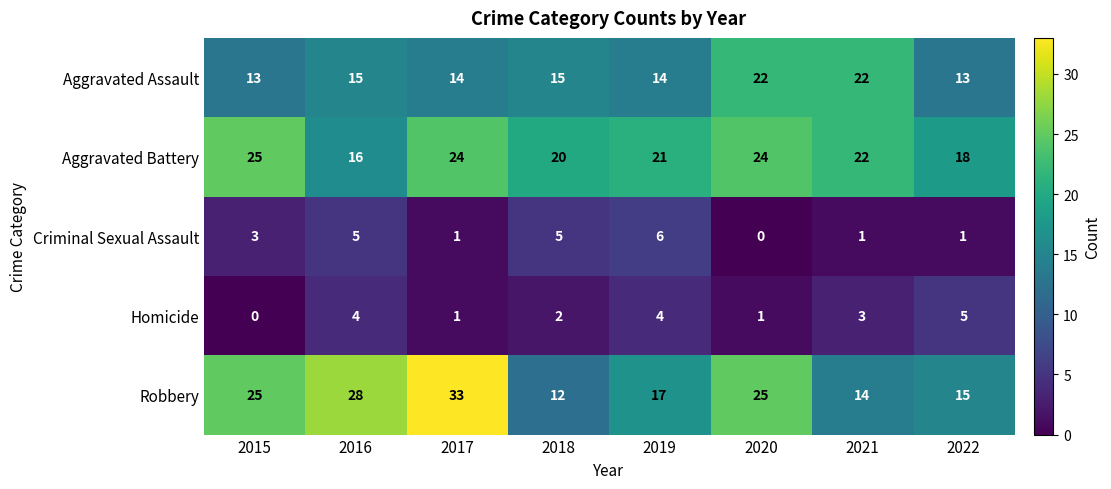

What is the total value across all series at 2021?

62